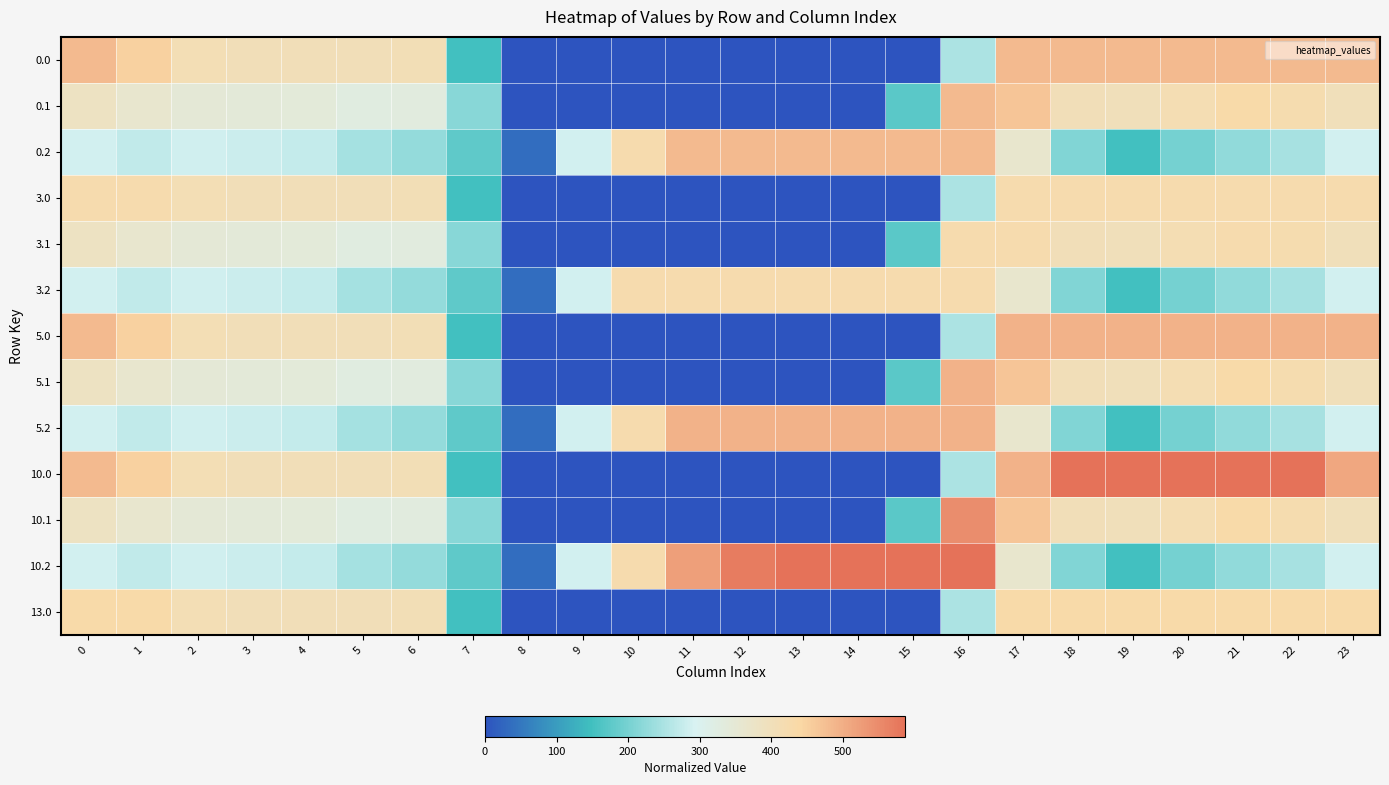

What is the total value across all series at 15?

2680.3